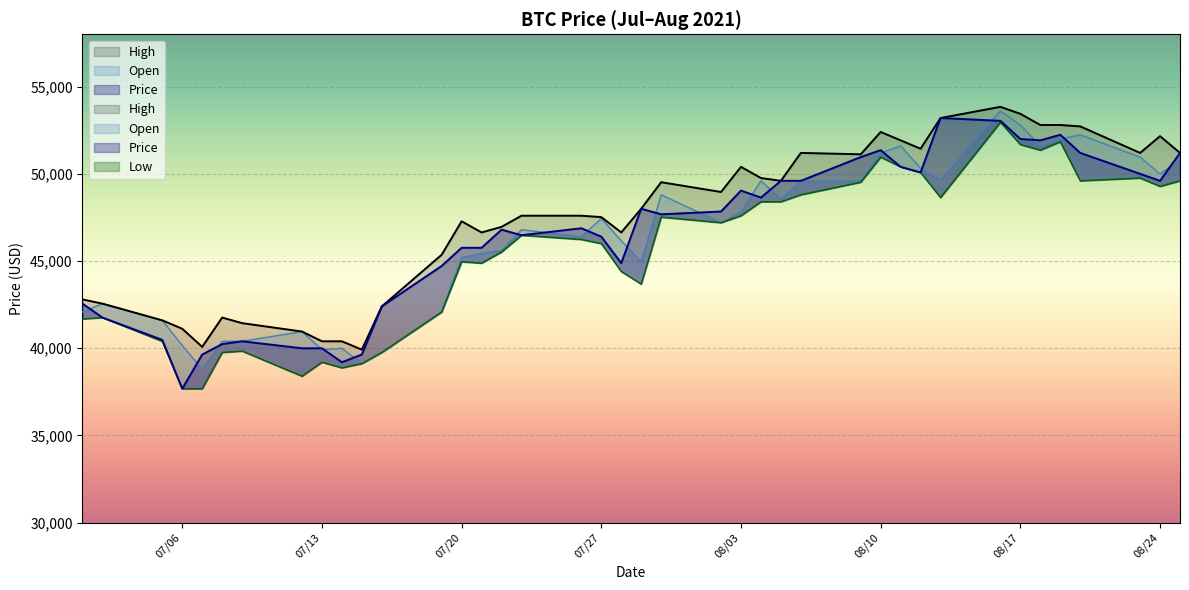

What are all the series names shown in the legend?

Low, Open, Price, High